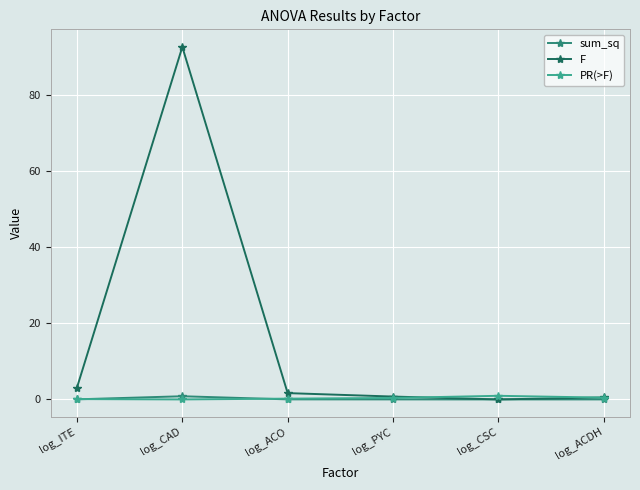

Which series has the largest total across all categories?

F